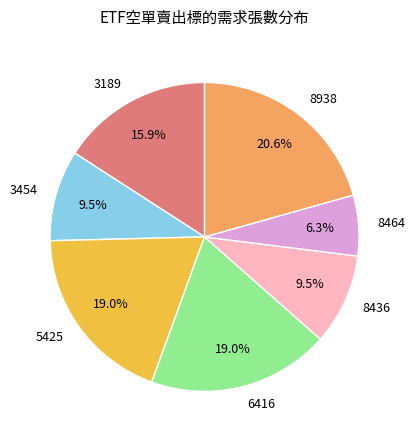

True or false: 8938 accounts for 21% of the total.

True